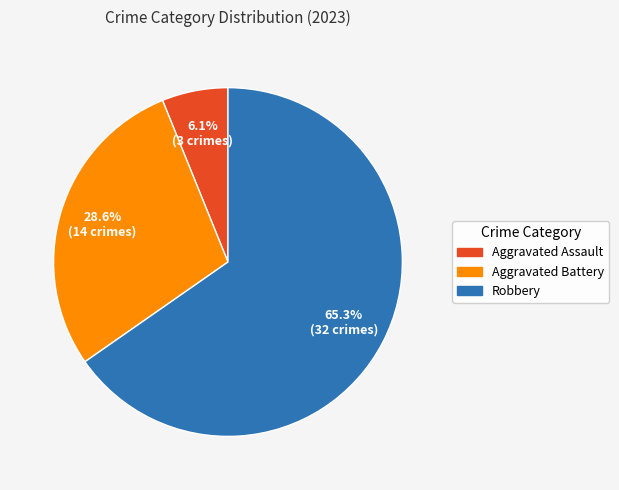

Which slice represents more than half of the pie?

Robbery